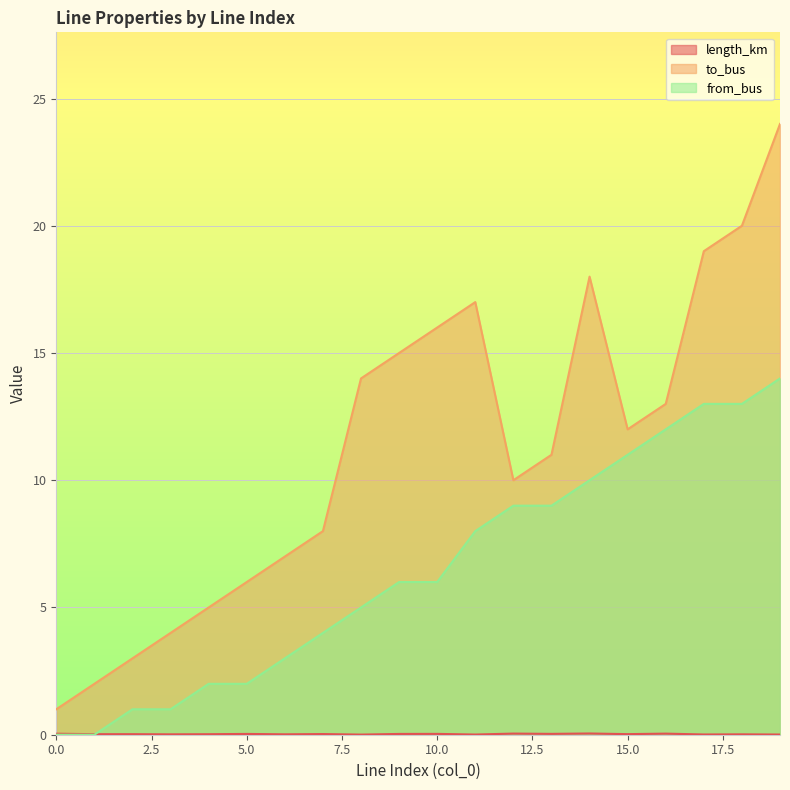

Rank the series by their average value, from lowest to highest.

length_km, from_bus, to_bus